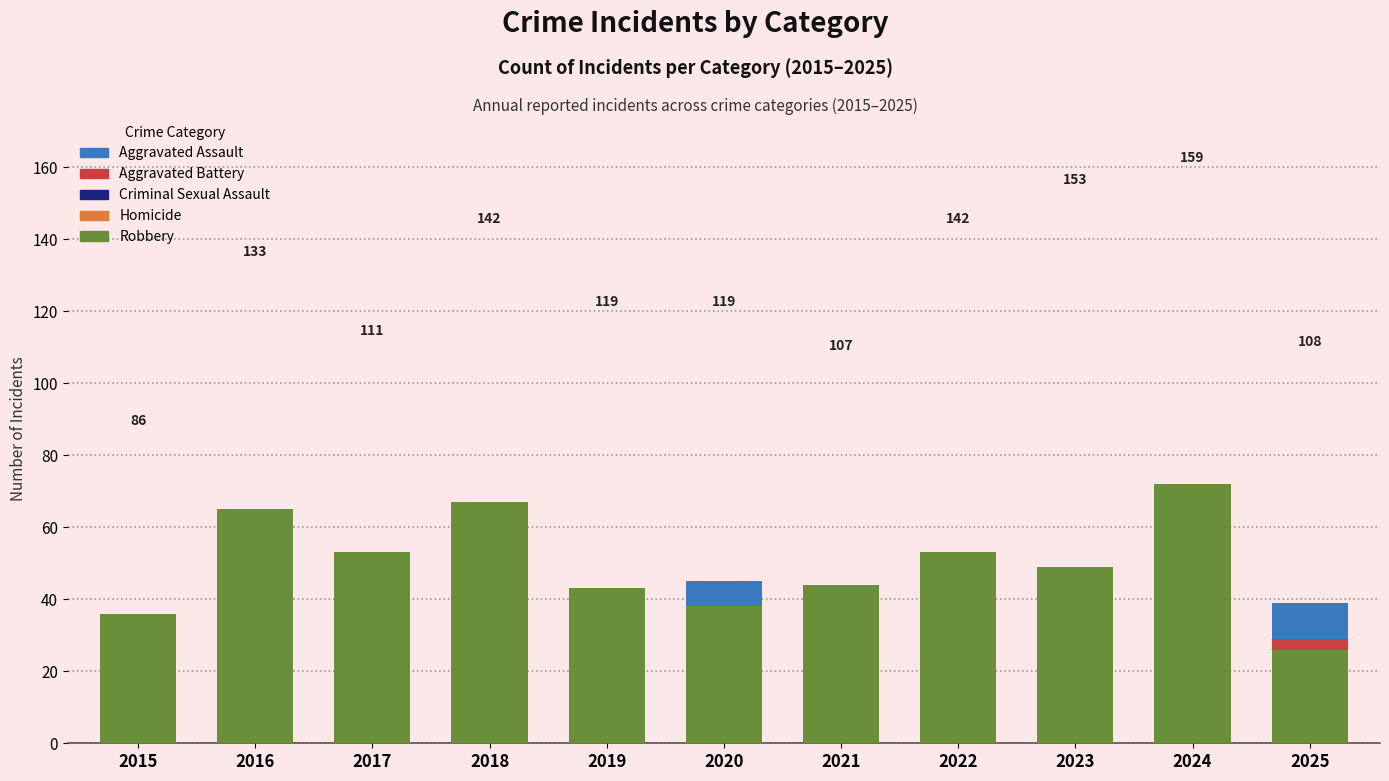

What are all the series names shown in the legend?

Aggravated Assault, Aggravated Battery, Criminal Sexual Assault, Homicide, Robbery